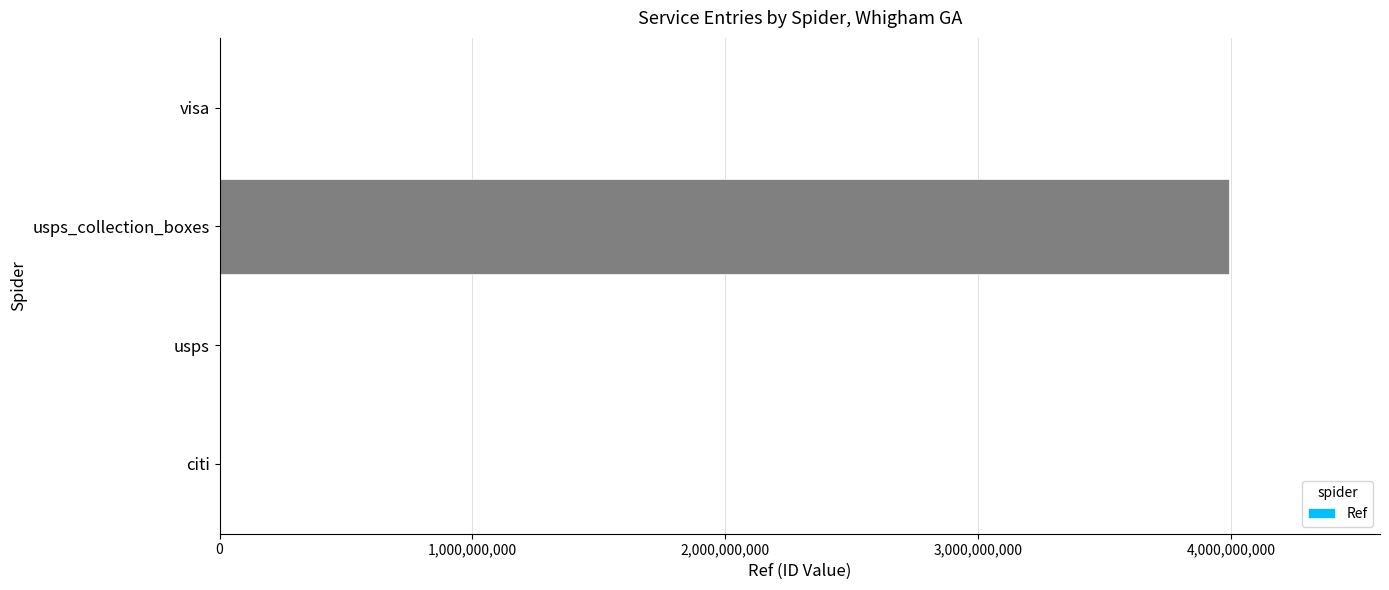

Count the number of data series in this chart.

1